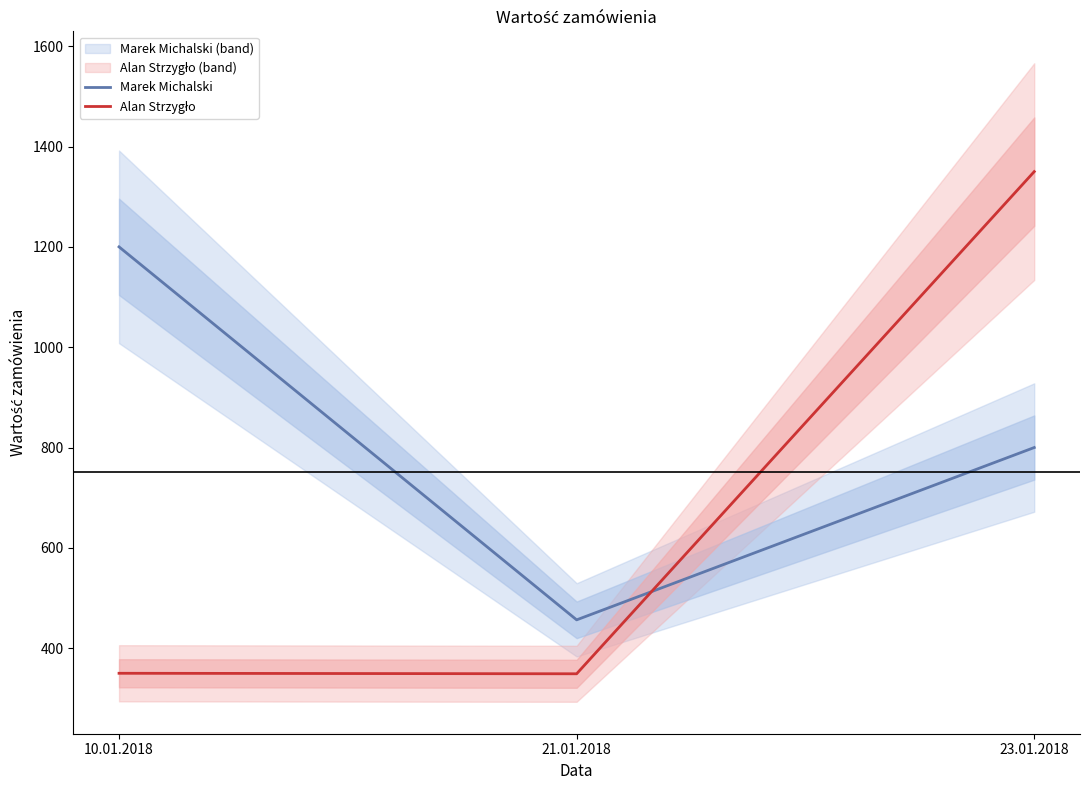

Which label corresponds to the largest value in the chart?

23.01.2018